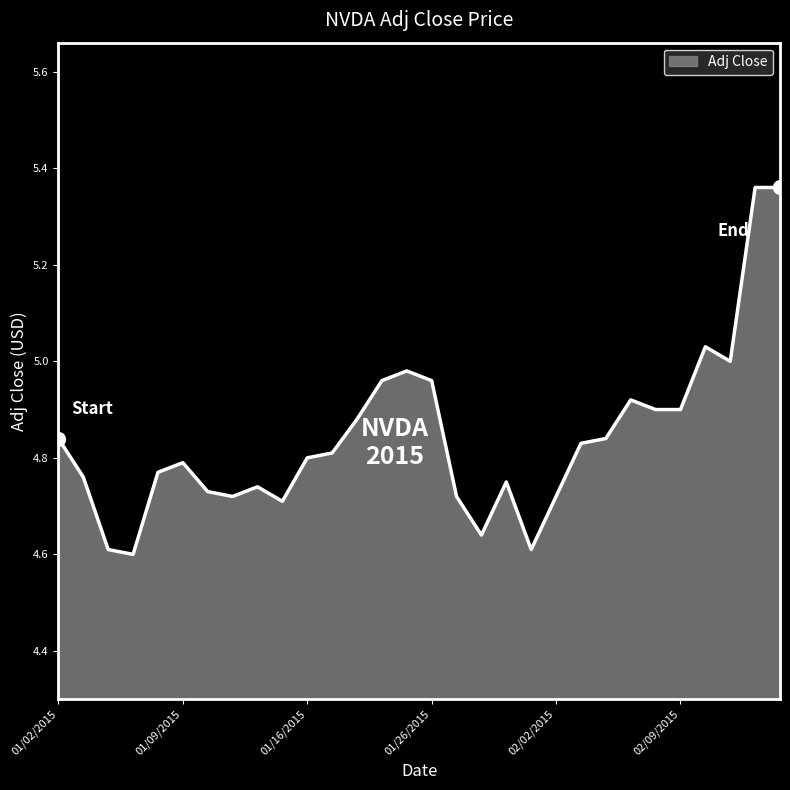

What is the difference between the maximum and minimum values?

0.8